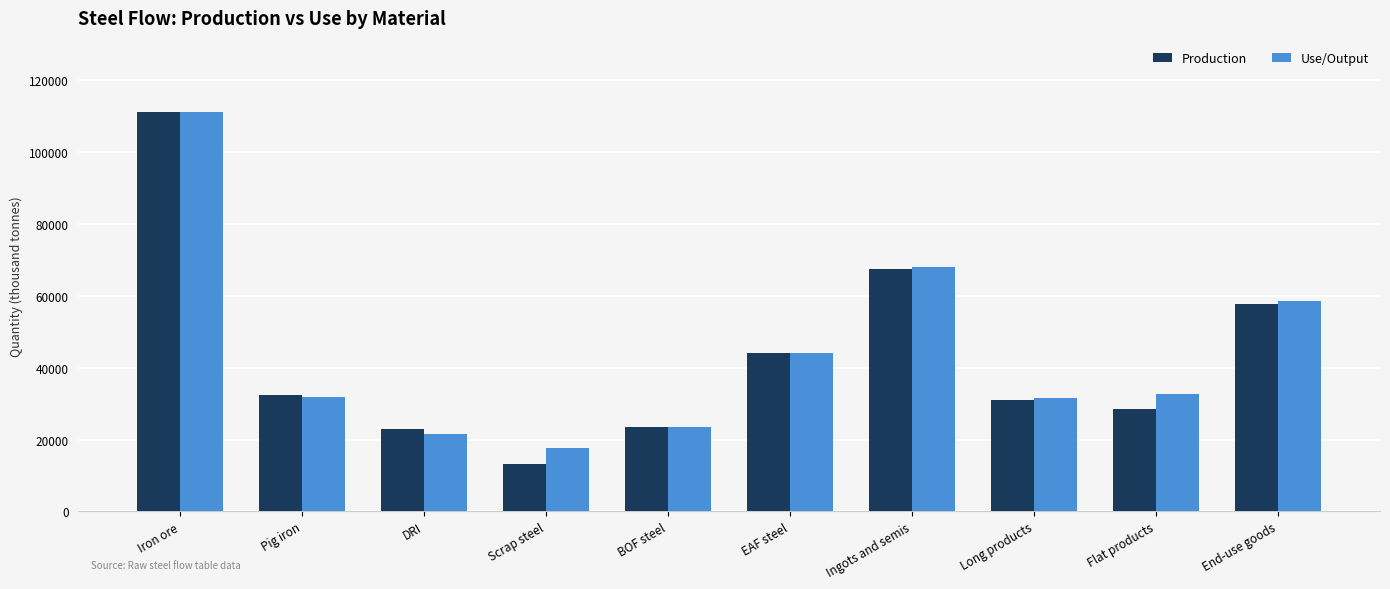

How many data points in Use/Output are less than 32696?

5